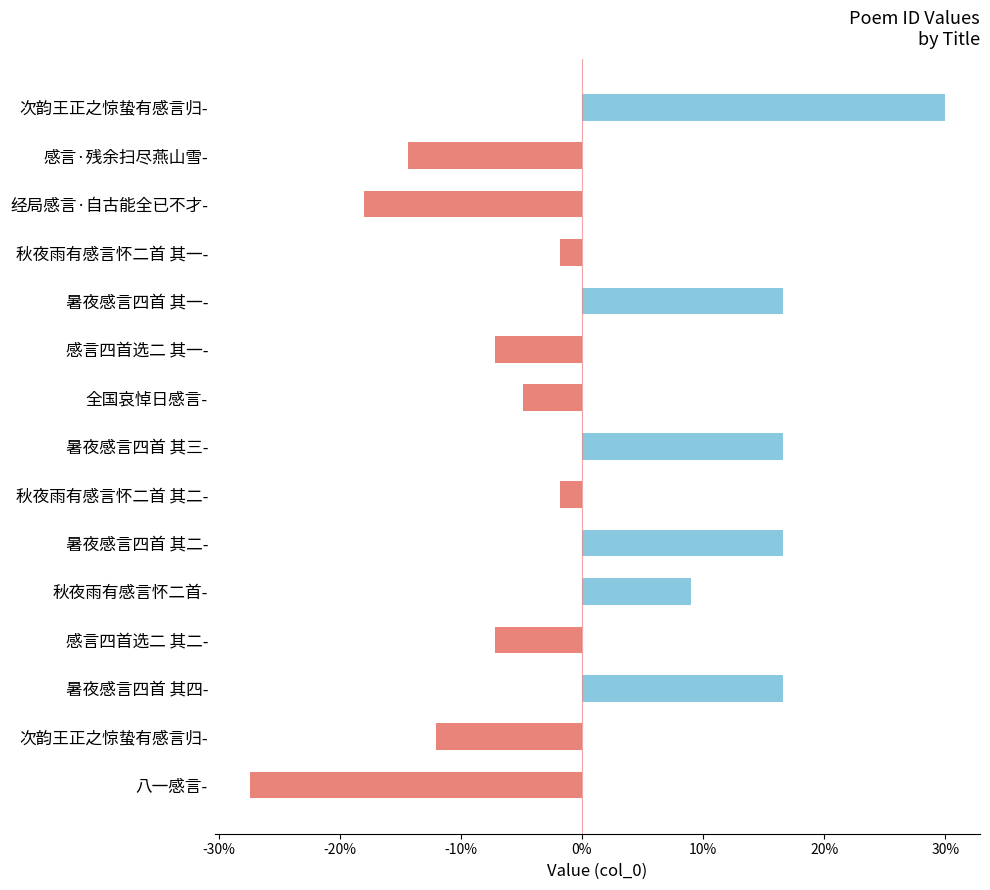

What is the sum of all values?

10.8